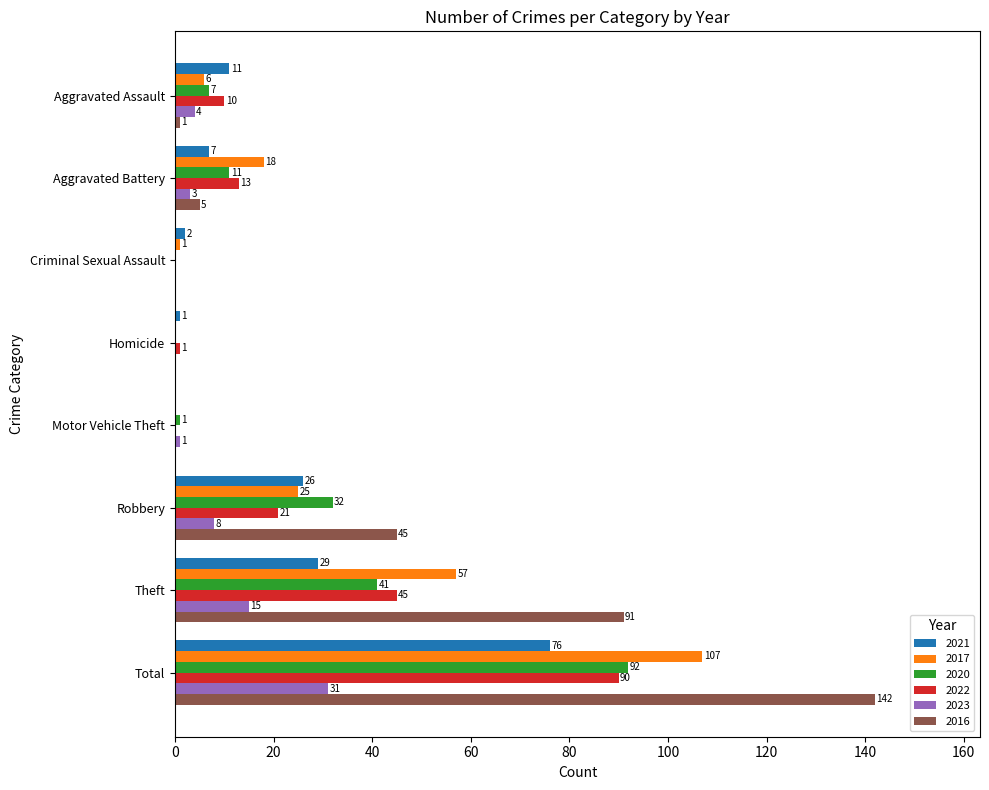

Read the 2017 value at Theft, to the nearest 5.

55